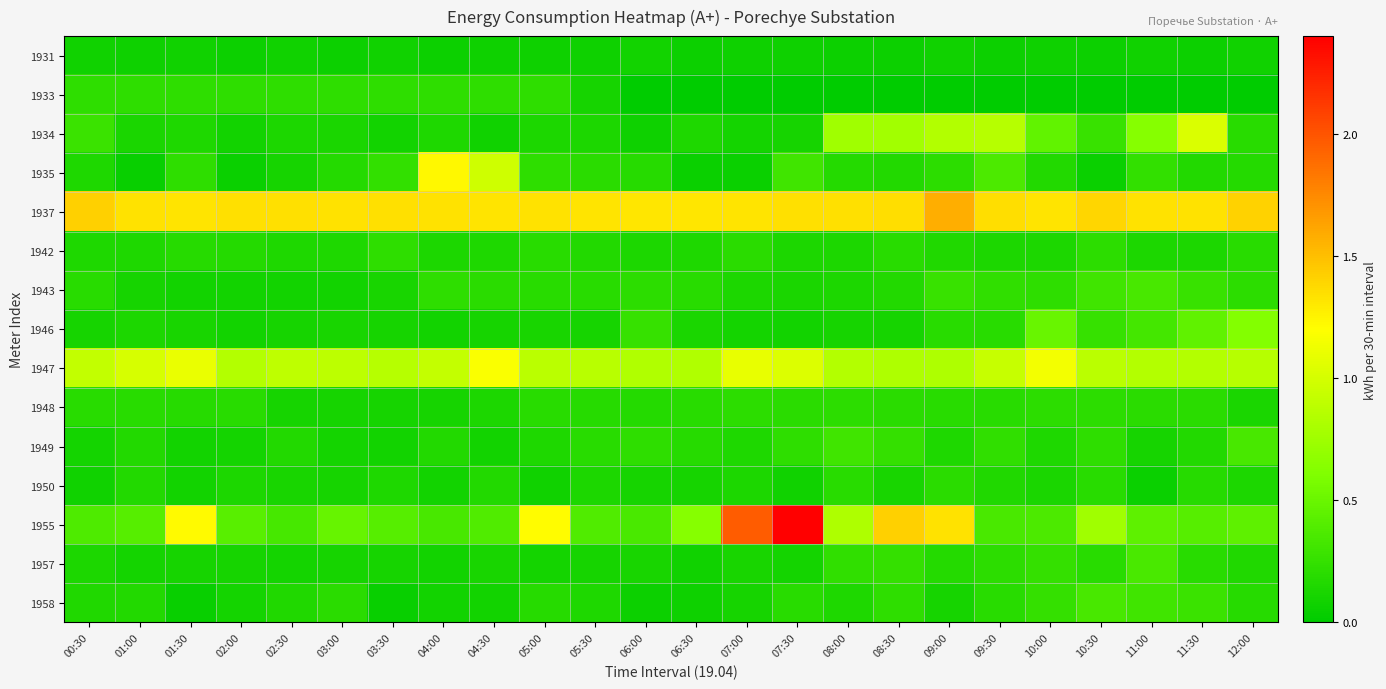

Reading left to right, list all the values displayed in this chart.

1931: 00:30=0.1	01:00=0.1	01:30=0.1	02:00=0.1	02:30=0.1	03:00=0.1	03:30=0.1	04:00=0.1	04:30=0.1	05:00=0.1	05:30=0.1	06:00=0.1	06:30=0.1	07:00=0.1	07:30=0.1	08:00=0.1	08:30=0.1	09:00=0.1	09:30=0.1	10:00=0.1	10:30=0.1	11:00=0.1	11:30=0.1	12:00=0.1
1933: 00:30=0.2	01:00=0.2	01:30=0.2	02:00=0.2	02:30=0.2	03:00=0.2	03:30=0.2	04:00=0.2	04:30=0.2	05:00=0.2	05:30=0.1	06:00=0.0	06:30=0.0	07:00=0.0	07:30=0.0	08:00=0.0	08:30=0.0	09:00=0.0	09:30=0.0	10:00=0.0	10:30=0.0	11:00=0.0	11:30=0.0	12:00=0.0
1934: 00:30=0.3	01:00=0.1	01:30=0.1	02:00=0.1	02:30=0.1	03:00=0.1	03:30=0.1	04:00=0.1	04:30=0.1	05:00=0.1	05:30=0.1	06:00=0.1	06:30=0.1	07:00=0.1	07:30=0.1	08:00=0.8	08:30=0.8	09:00=0.8	09:30=0.9	10:00=0.5	10:30=0.3	11:00=0.6	11:30=1.0	12:00=0.2
1935: 00:30=0.1	01:00=0.0	01:30=0.2	02:00=0.0	02:30=0.1	03:00=0.2	03:30=0.2	04:00=1.2	04:30=1.0	05:00=0.2	05:30=0.2	06:00=0.2	06:30=0.1	07:00=0.1	07:30=0.3	08:00=0.2	08:30=0.2	09:00=0.2	09:30=0.4	10:00=0.2	10:30=0.1	11:00=0.2	11:30=0.2	12:00=0.2
1937: 00:30=1.4	01:00=1.3	01:30=1.3	02:00=1.3	02:30=1.3	03:00=1.3	03:30=1.3	04:00=1.3	04:30=1.3	05:00=1.3	05:30=1.3	06:00=1.3	06:30=1.3	07:00=1.3	07:30=1.3	08:00=1.3	08:30=1.4	09:00=1.6	09:30=1.4	10:00=1.3	10:30=1.4	11:00=1.3	11:30=1.3	12:00=1.4
1942: 00:30=0.1	01:00=0.1	01:30=0.2	02:00=0.2	02:30=0.1	03:00=0.1	03:30=0.2	04:00=0.1	04:30=0.1	05:00=0.2	05:30=0.2	06:00=0.1	06:30=0.1	07:00=0.2	07:30=0.1	08:00=0.1	08:30=0.2	09:00=0.2	09:30=0.1	10:00=0.1	10:30=0.2	11:00=0.1	11:30=0.1	12:00=0.2
1943: 00:30=0.2	01:00=0.1	01:30=0.1	02:00=0.1	02:30=0.1	03:00=0.1	03:30=0.1	04:00=0.2	04:30=0.2	05:00=0.2	05:30=0.2	06:00=0.2	06:30=0.2	07:00=0.1	07:30=0.1	08:00=0.1	08:30=0.2	09:00=0.3	09:30=0.2	10:00=0.2	10:30=0.3	11:00=0.3	11:30=0.3	12:00=0.2
1946: 00:30=0.1	01:00=0.1	01:30=0.1	02:00=0.1	02:30=0.1	03:00=0.1	03:30=0.1	04:00=0.1	04:30=0.1	05:00=0.1	05:30=0.1	06:00=0.3	06:30=0.1	07:00=0.1	07:30=0.1	08:00=0.1	08:30=0.1	09:00=0.2	09:30=0.2	10:00=0.5	10:30=0.3	11:00=0.3	11:30=0.5	12:00=0.6
1947: 00:30=0.9	01:00=1.0	01:30=1.1	02:00=0.9	02:30=0.9	03:00=0.9	03:30=0.9	04:00=0.9	04:30=1.2	05:00=0.9	05:30=0.9	06:00=0.8	06:30=0.8	07:00=1.1	07:30=1.0	08:00=0.8	08:30=0.8	09:00=0.8	09:30=0.9	10:00=1.2	10:30=0.9	11:00=0.8	11:30=0.8	12:00=0.9
1948: 00:30=0.2	01:00=0.2	01:30=0.2	02:00=0.2	02:30=0.1	03:00=0.1	03:30=0.1	04:00=0.1	04:30=0.1	05:00=0.2	05:30=0.2	06:00=0.2	06:30=0.2	07:00=0.2	07:30=0.2	08:00=0.2	08:30=0.2	09:00=0.2	09:30=0.2	10:00=0.2	10:30=0.2	11:00=0.2	11:30=0.2	12:00=0.1
1949: 00:30=0.1	01:00=0.2	01:30=0.1	02:00=0.1	02:30=0.2	03:00=0.1	03:30=0.1	04:00=0.2	04:30=0.1	05:00=0.1	05:30=0.2	06:00=0.2	06:30=0.2	07:00=0.1	07:30=0.2	08:00=0.3	08:30=0.2	09:00=0.1	09:30=0.2	10:00=0.1	10:30=0.2	11:00=0.1	11:30=0.2	12:00=0.3
1950: 00:30=0.1	01:00=0.2	01:30=0.1	02:00=0.1	02:30=0.1	03:00=0.1	03:30=0.1	04:00=0.1	04:30=0.2	05:00=0.1	05:30=0.1	06:00=0.1	06:30=0.1	07:00=0.1	07:30=0.1	08:00=0.2	08:30=0.1	09:00=0.2	09:30=0.2	10:00=0.1	10:30=0.2	11:00=0.1	11:30=0.2	12:00=0.1
1955: 00:30=0.4	01:00=0.4	01:30=1.2	02:00=0.4	02:30=0.3	03:00=0.5	03:30=0.4	04:00=0.3	04:30=0.4	05:00=1.2	05:30=0.4	06:00=0.4	06:30=0.6	07:00=2.0	07:30=2.4	08:00=0.8	08:30=1.4	09:00=1.3	09:30=0.4	10:00=0.4	10:30=0.8	11:00=0.4	11:30=0.4	12:00=0.4
1957: 00:30=0.1	01:00=0.1	01:30=0.1	02:00=0.1	02:30=0.1	03:00=0.1	03:30=0.1	04:00=0.1	04:30=0.1	05:00=0.1	05:30=0.1	06:00=0.1	06:30=0.1	07:00=0.1	07:30=0.1	08:00=0.2	08:30=0.2	09:00=0.2	09:30=0.2	10:00=0.3	10:30=0.2	11:00=0.3	11:30=0.2	12:00=0.2
1958: 00:30=0.2	01:00=0.2	01:30=0.0	02:00=0.1	02:30=0.2	03:00=0.2	03:30=0.0	04:00=0.1	04:30=0.1	05:00=0.2	05:30=0.1	06:00=0.1	06:30=0.1	07:00=0.1	07:30=0.2	08:00=0.1	08:30=0.2	09:00=0.1	09:30=0.2	10:00=0.3	10:30=0.3	11:00=0.3	11:30=0.3	12:00=0.2